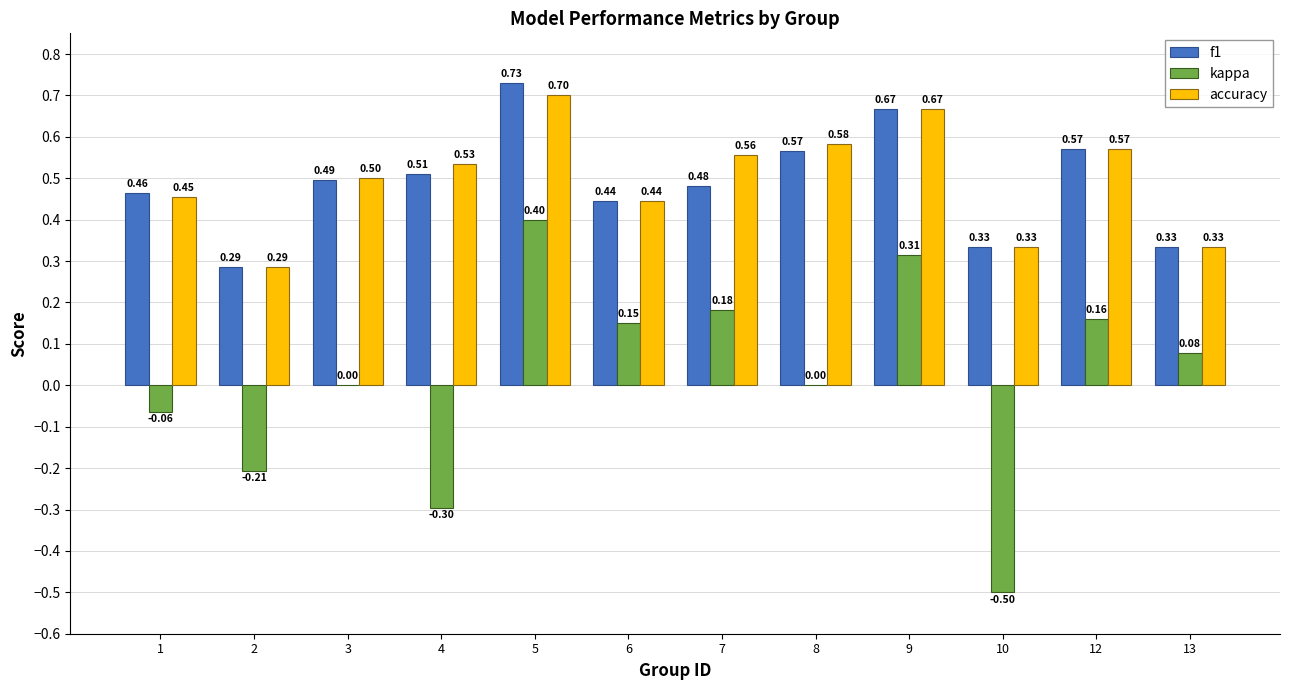

At which category is the sum across all series the highest?

5